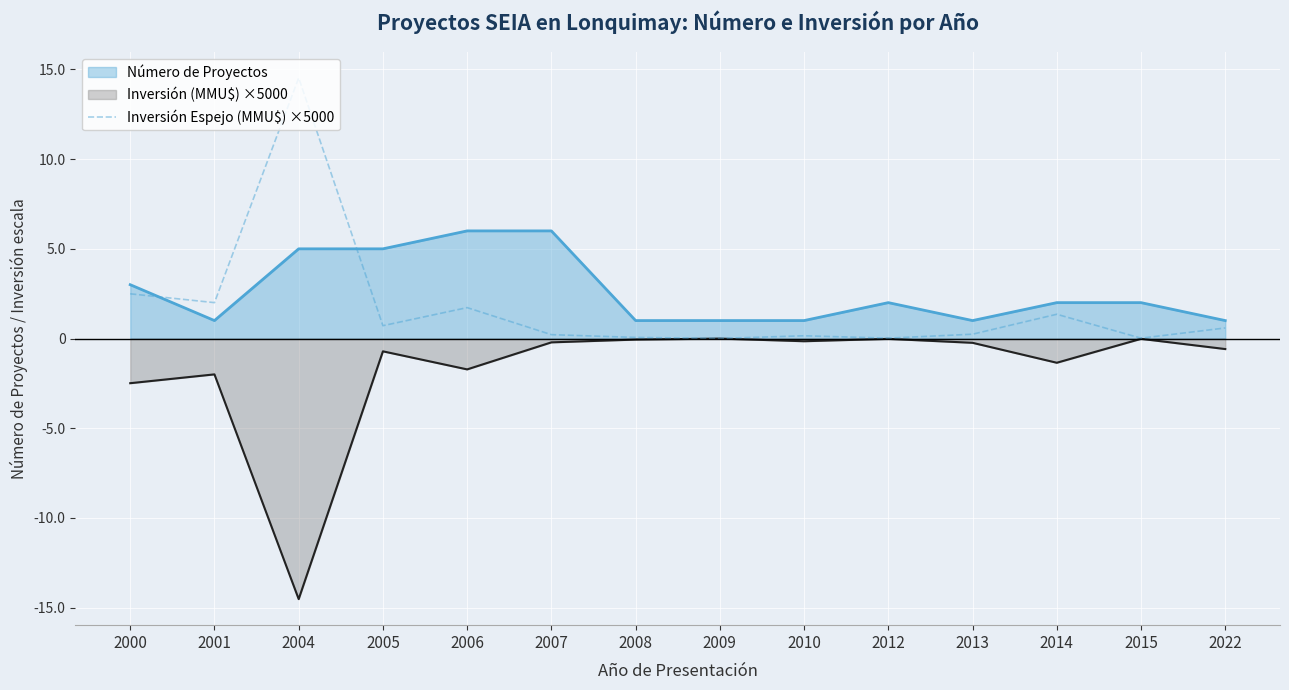

What is the spread (max minus min) of values at 2006?

7.7